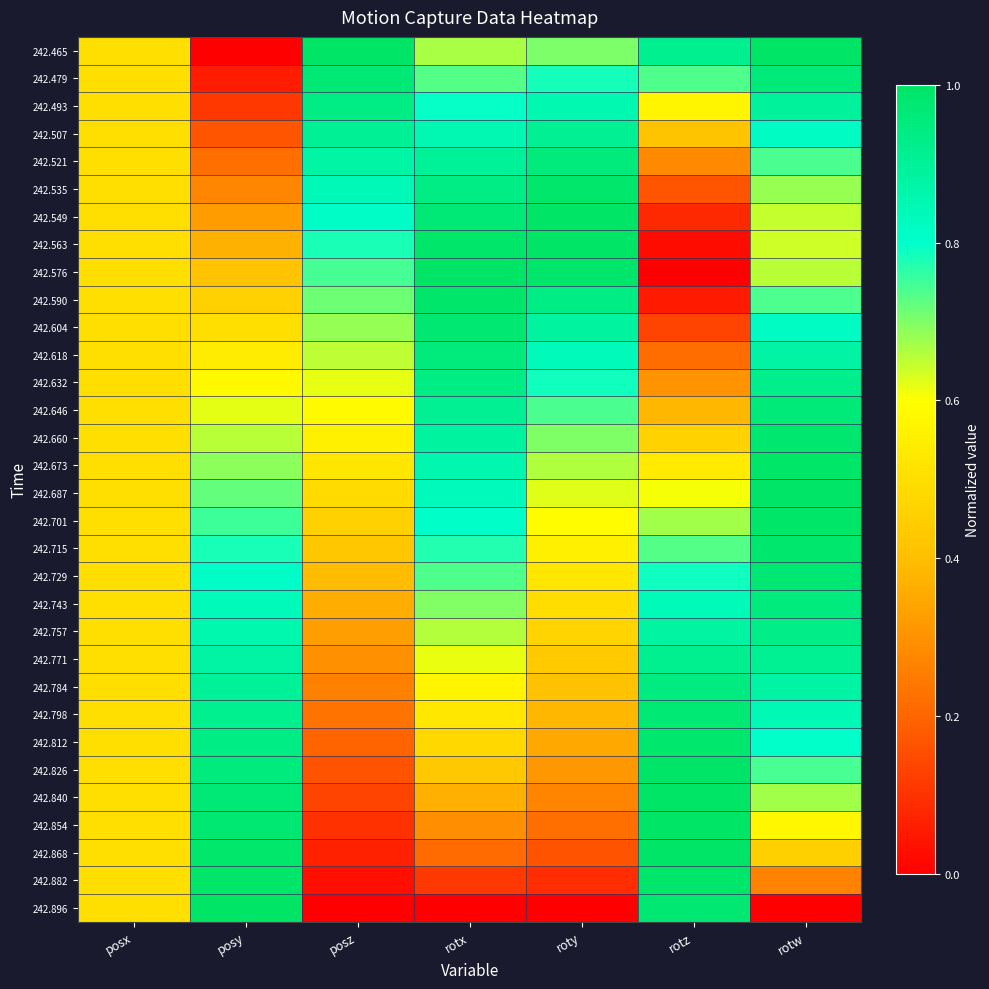

What is the maximum value shown in the chart?

1.0